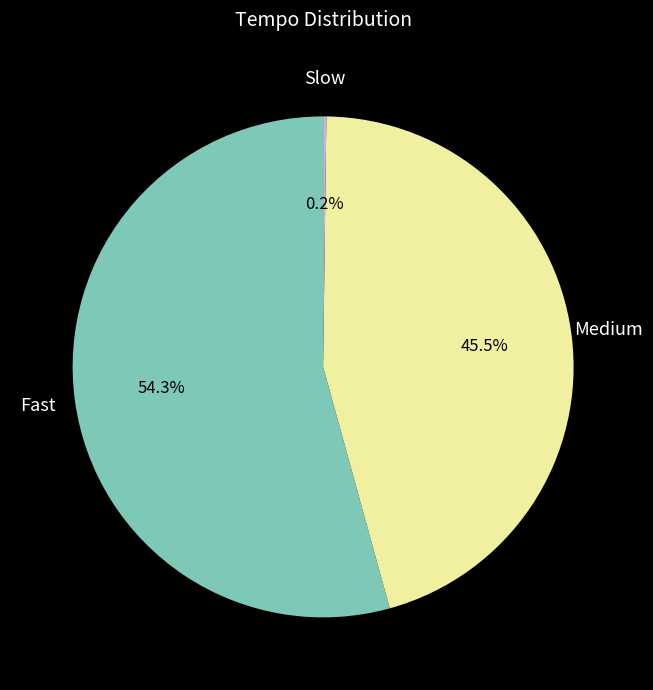

Does any single category account for the majority?

Yes